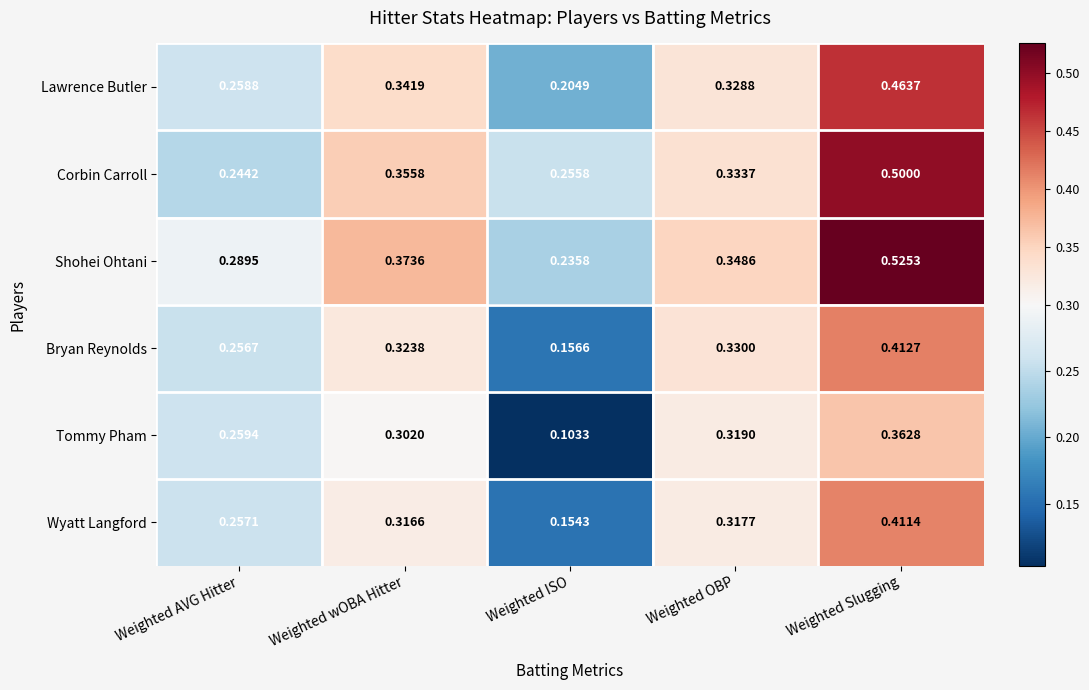

Rank the categories by Wyatt Langford value from lowest to highest.

Weighted ISO, Weighted AVG Hitter, Weighted wOBA Hitter, Weighted OBP, Weighted Slugging